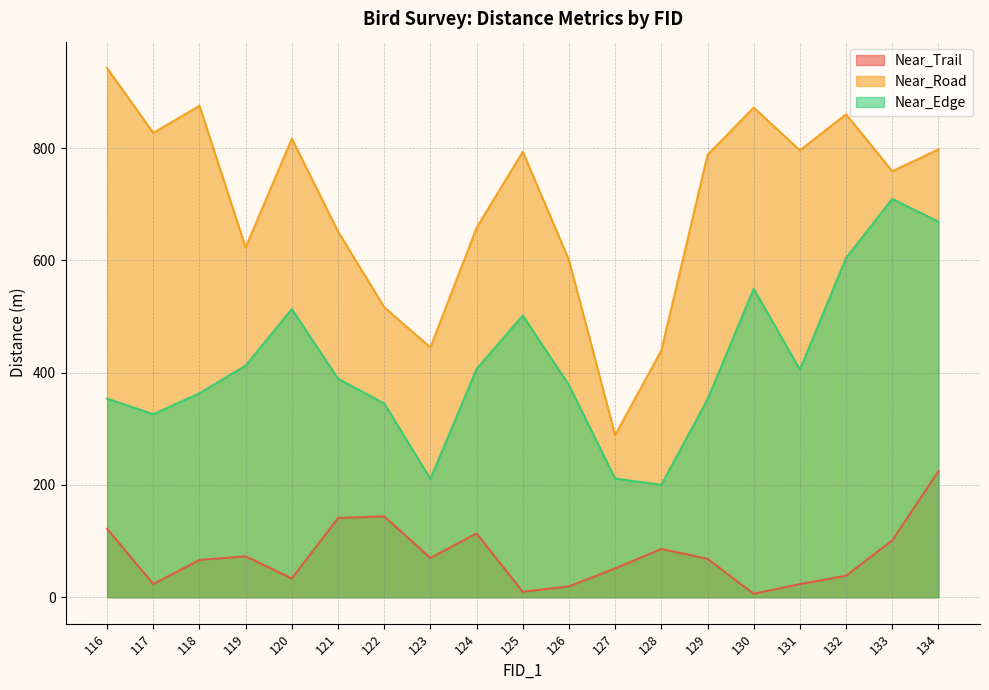

How many lines are shown in the chart?

3